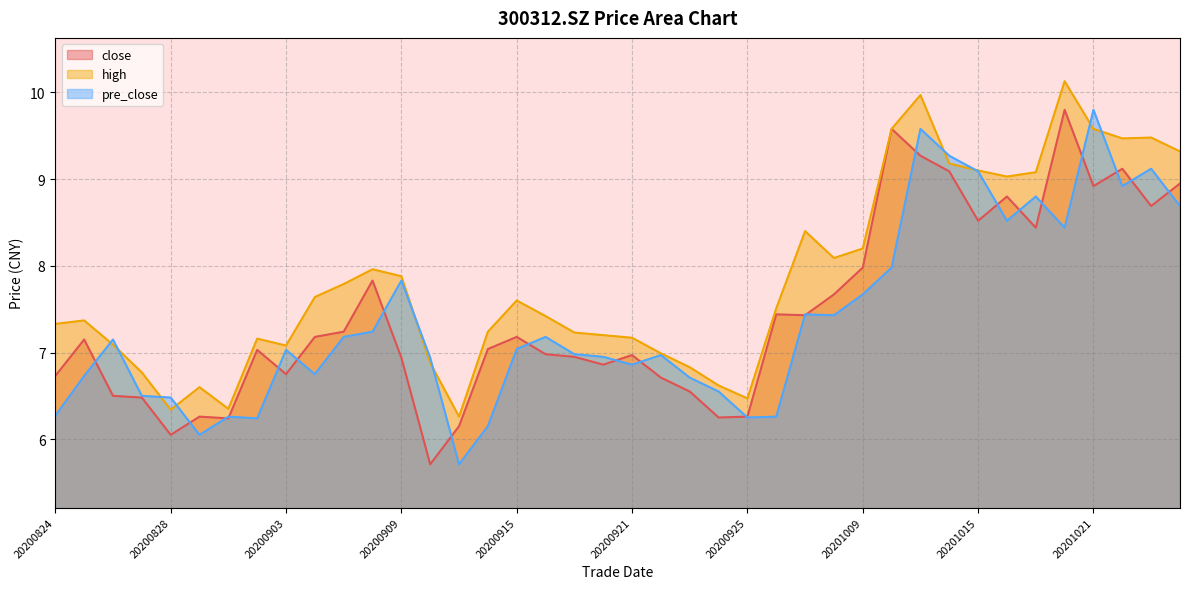

Rank the series by their maximum value, from highest to lowest.

high, close, pre_close